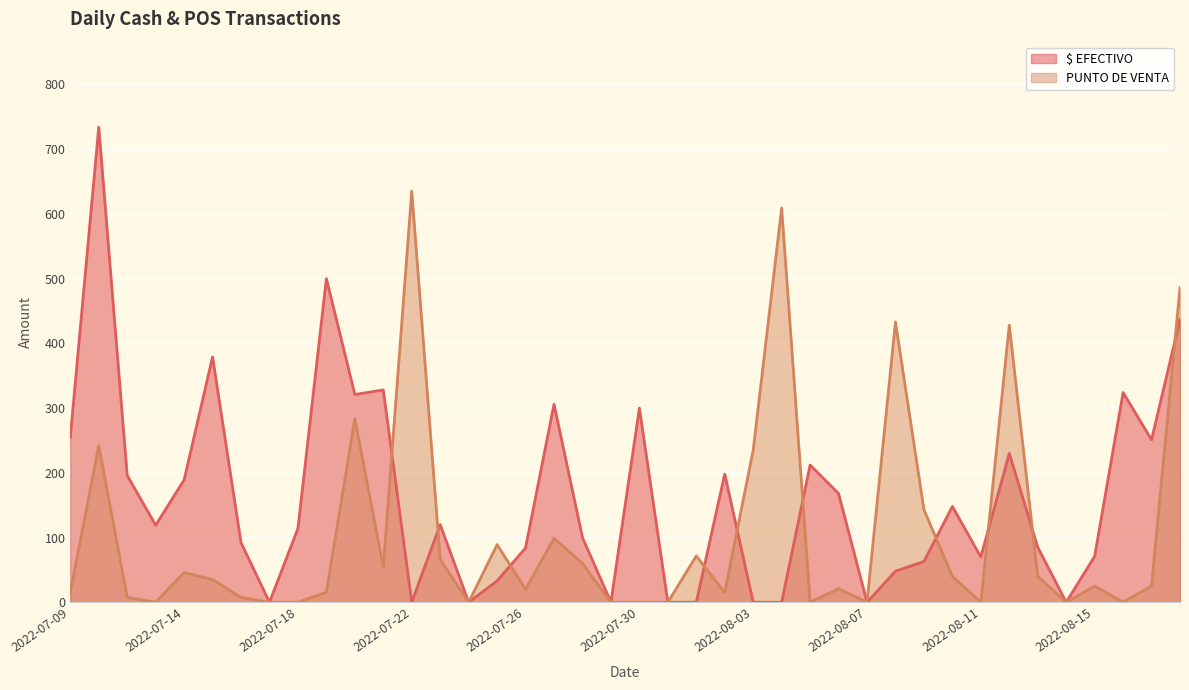

Reading right to left, extract all data points from this chart.

$ EFECTIVO: 437.0	251.0	324.0	71.0	0.0	85.0	230.0	70.0	148.0	63.0	48.0	0.0	168.0	212.0	0.0	0.0	198.0	0.0	0.0	300.0	0.0	100.0	306.0	84.0	33.0	0.0	120.0	0.0	328.0	321.0	500.0	114.0	0.0	92.0	379.0	189.0	119.0	196.0	734.0	255.0
PUNTO DE VENTA: 486.0	25.0	0.0	25.0	0.0	40.0	428.0	0.0	40.0	143.1	433.0	0.0	21.0	0.0	609.0	235.0	15.0	71.5	0.0	0.0	0.0	60.0	99.0	20.0	89.0	0.0	66.0	635.0	54.0	283.5	15.5	0.0	0.0	7.5	35.0	46.0	0.0	7.5	242.0	15.0